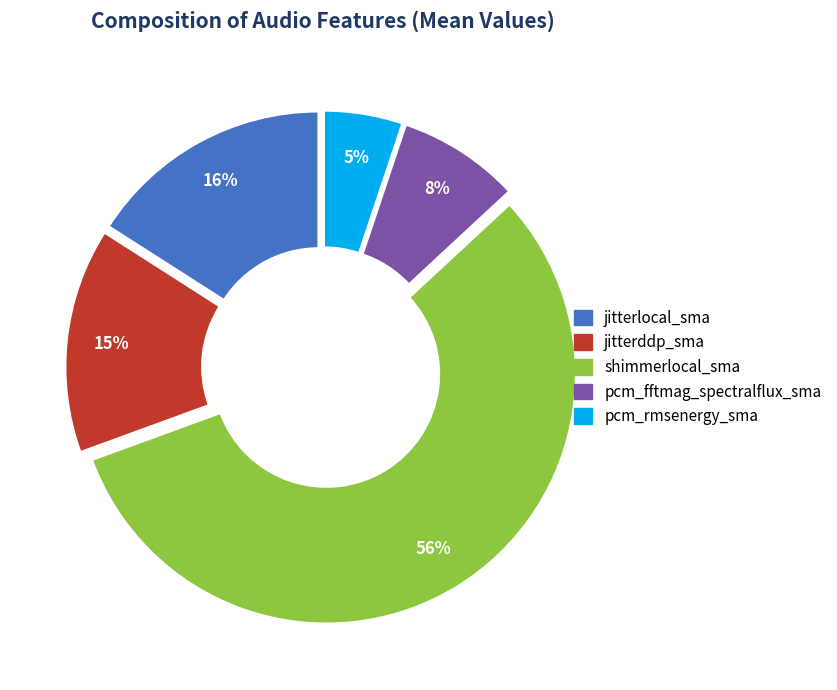

Which has a higher value, jitterlocal_sma or shimmerlocal_sma?

shimmerlocal_sma